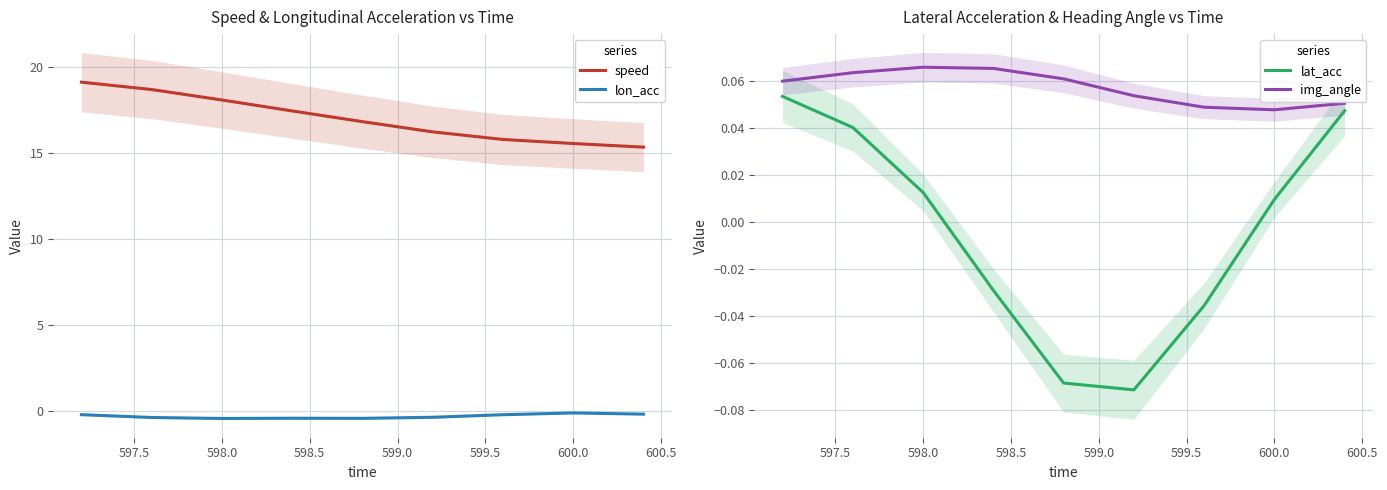

How many lines are shown in the chart?

4